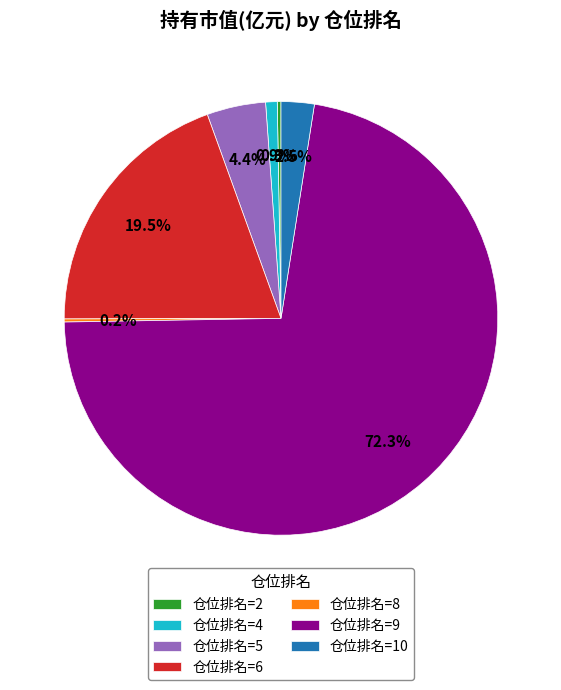

Do 仓位排名=5 and 仓位排名=6 together represent more than half of the pie?

No